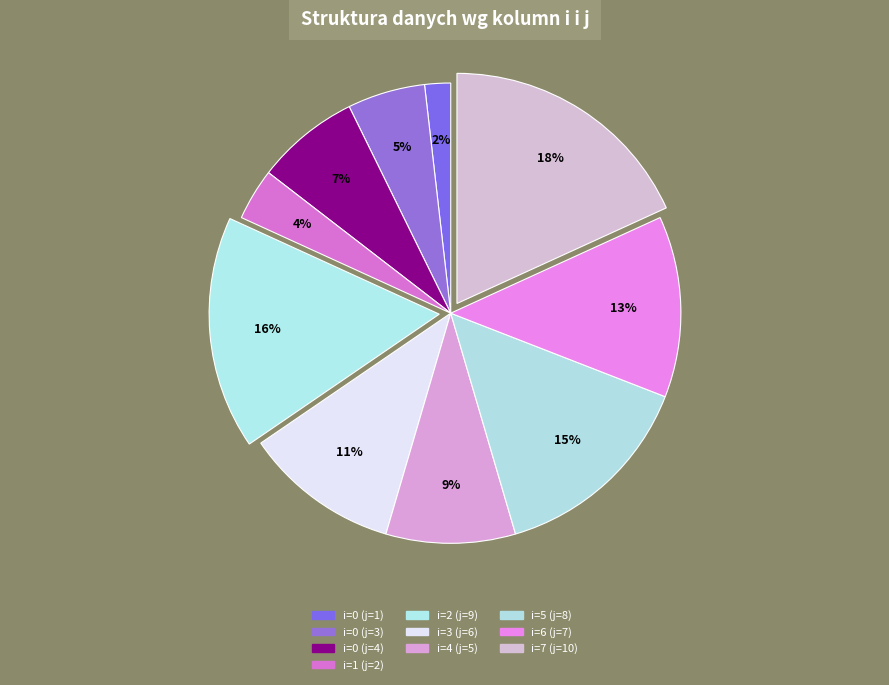

How many slices are in this pie chart?

10